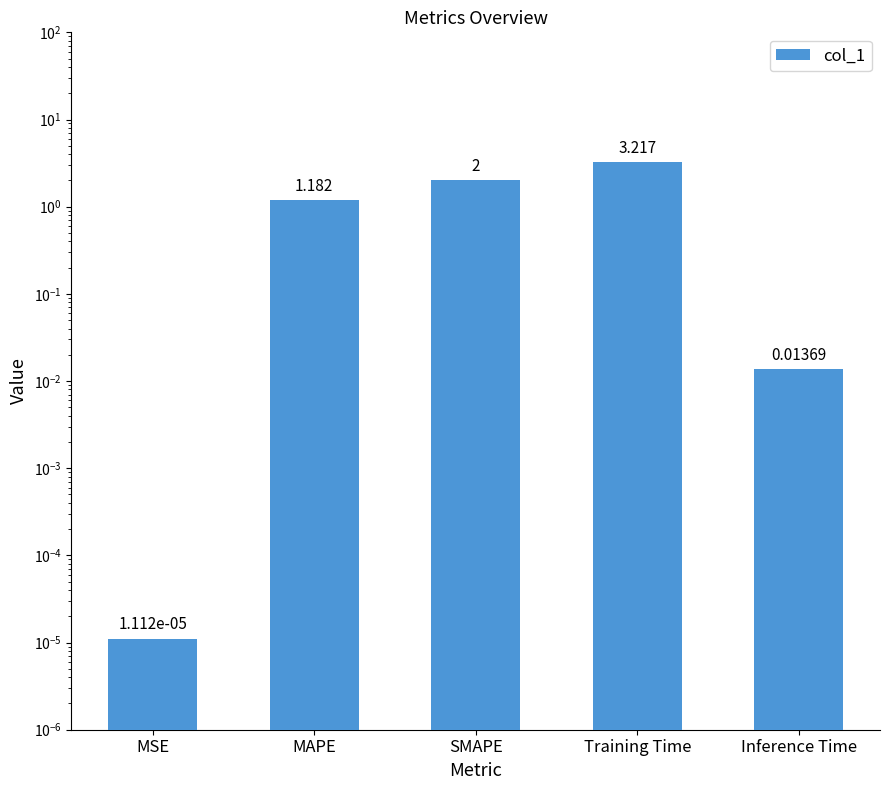

What is the difference between the second highest and second lowest values?

2.0